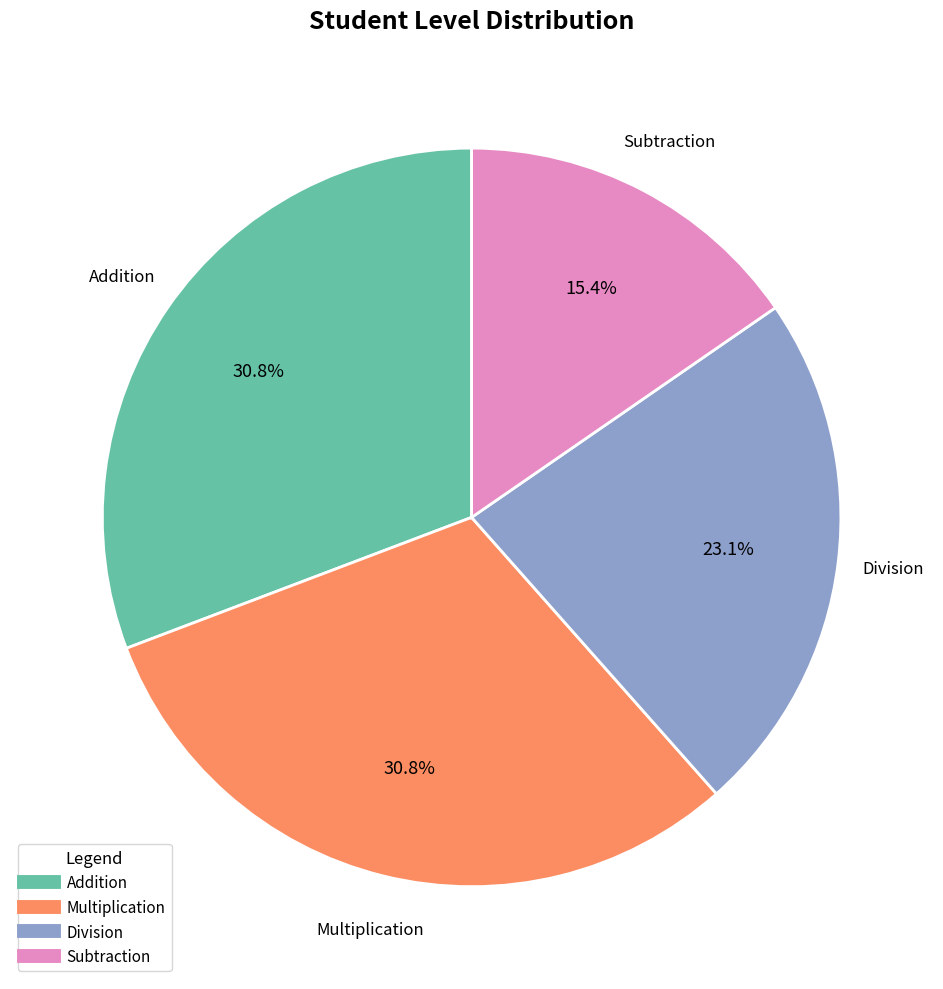

How many segments does this pie chart have?

4